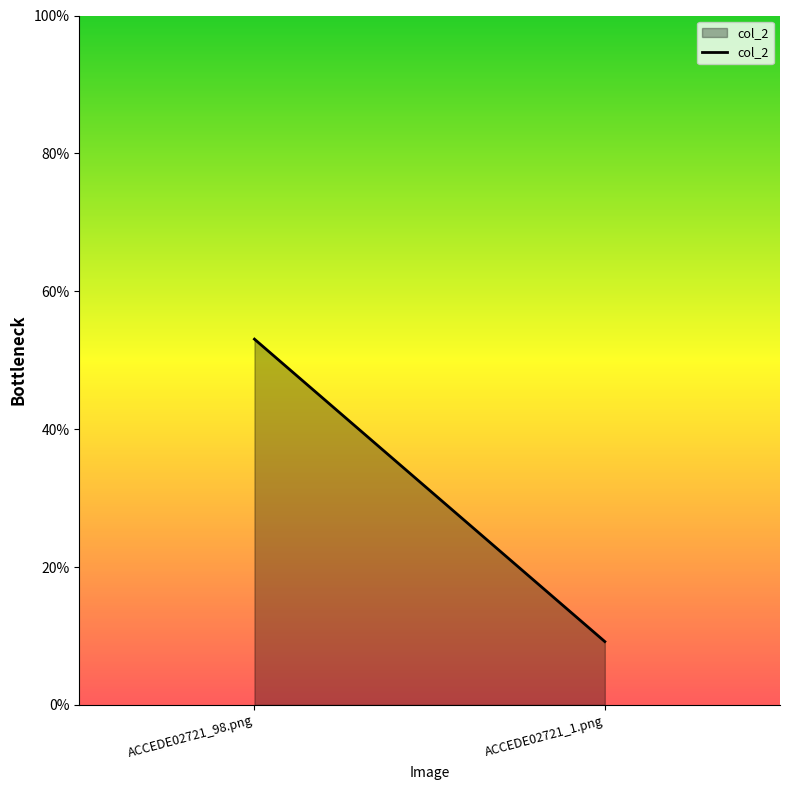

What is the value of the 1st point from the left?

0.5